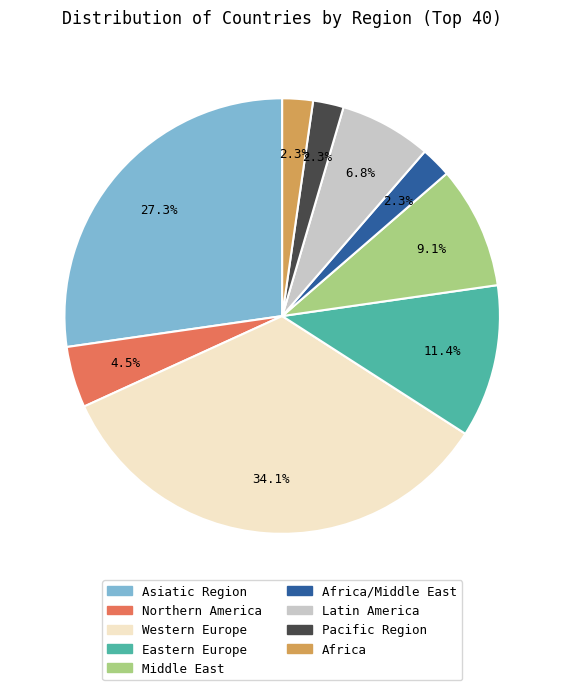

How many segments does this pie chart have?

9